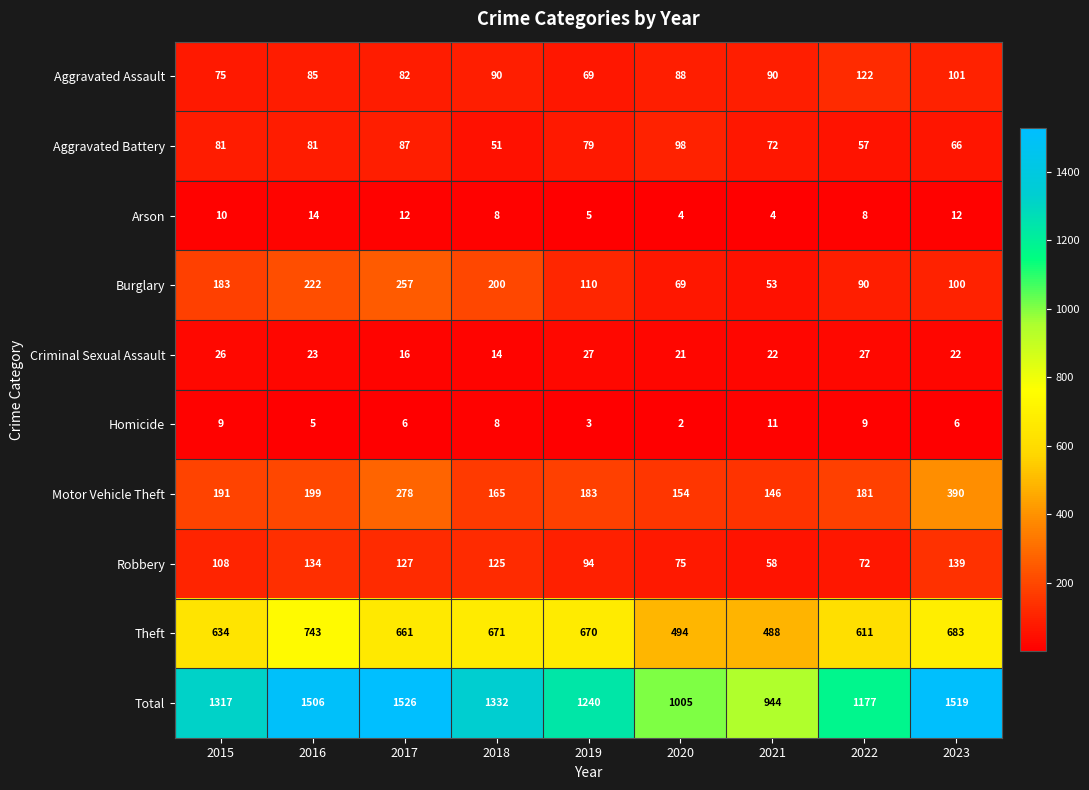

List the series in order of their peak value, lowest first.

Homicide, Arson, Criminal Sexual Assault, Aggravated Battery, Aggravated Assault, Robbery, Burglary, Motor Vehicle Theft, Theft, Total